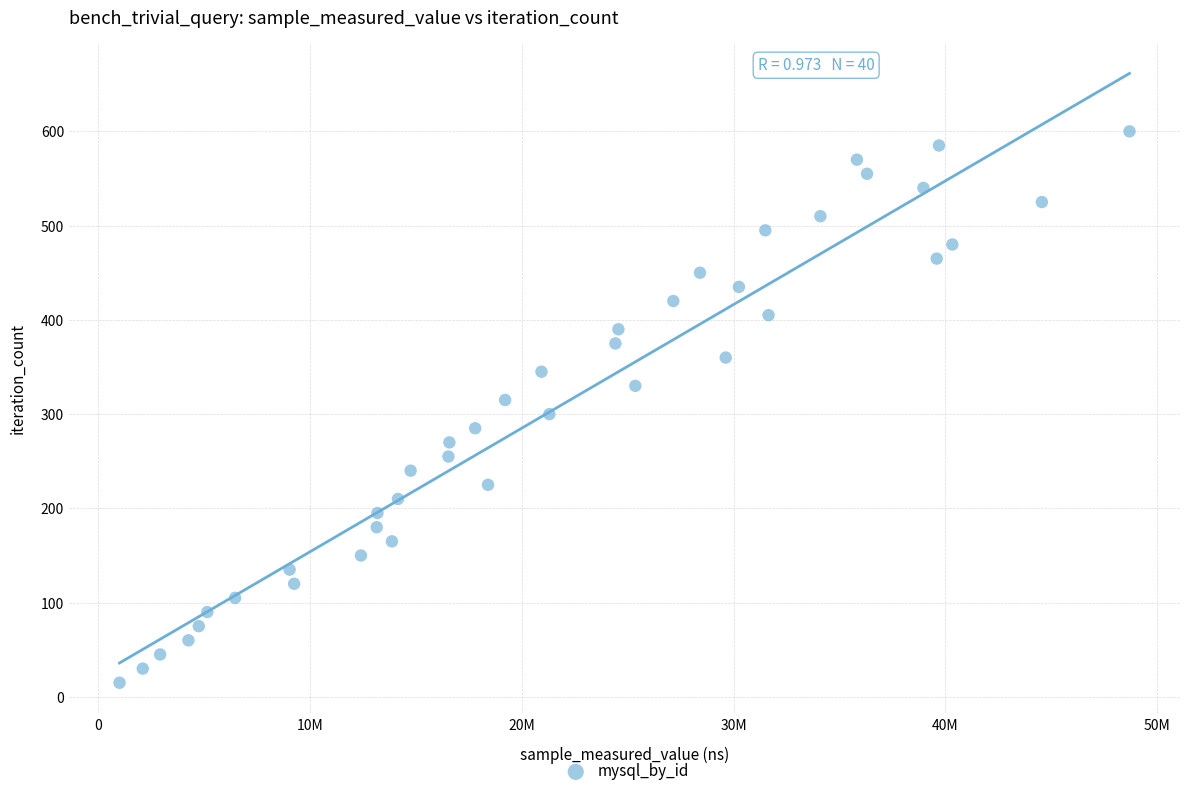

What is the range of Y values (max minus min)?

585